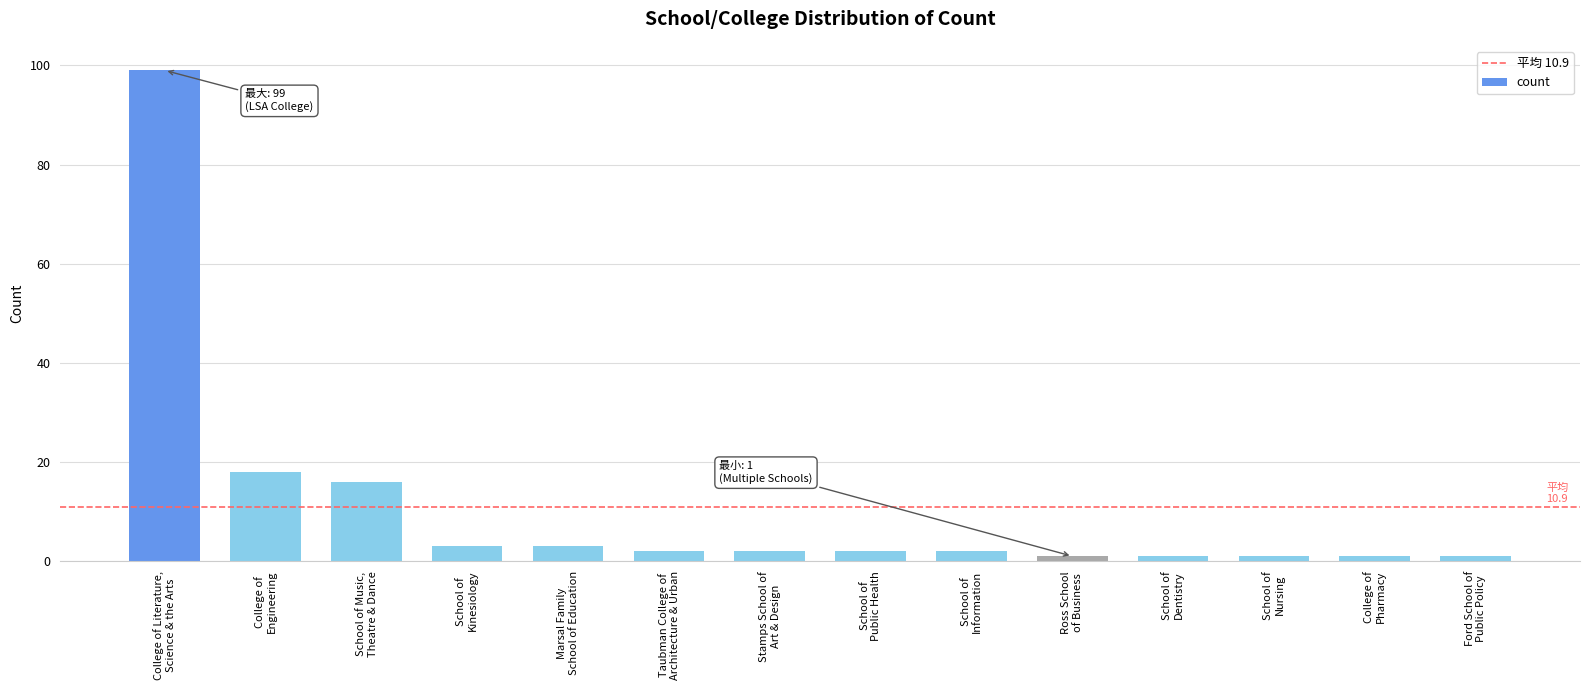

At which label does the data first exceed 2?

College of Literature,
Science & the Arts